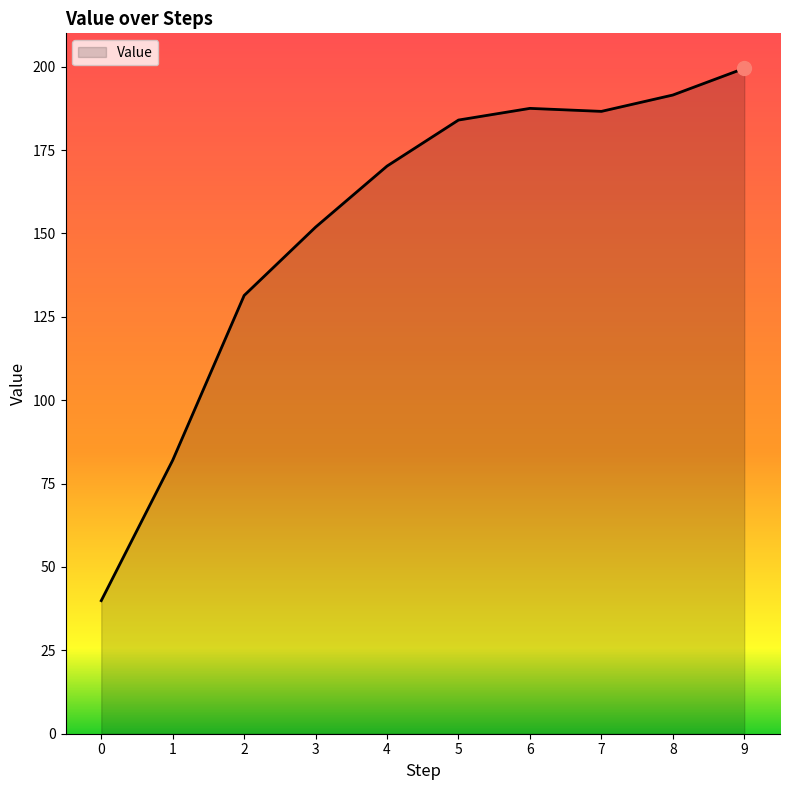

True or false: the data shows 191.5 at 8.

True